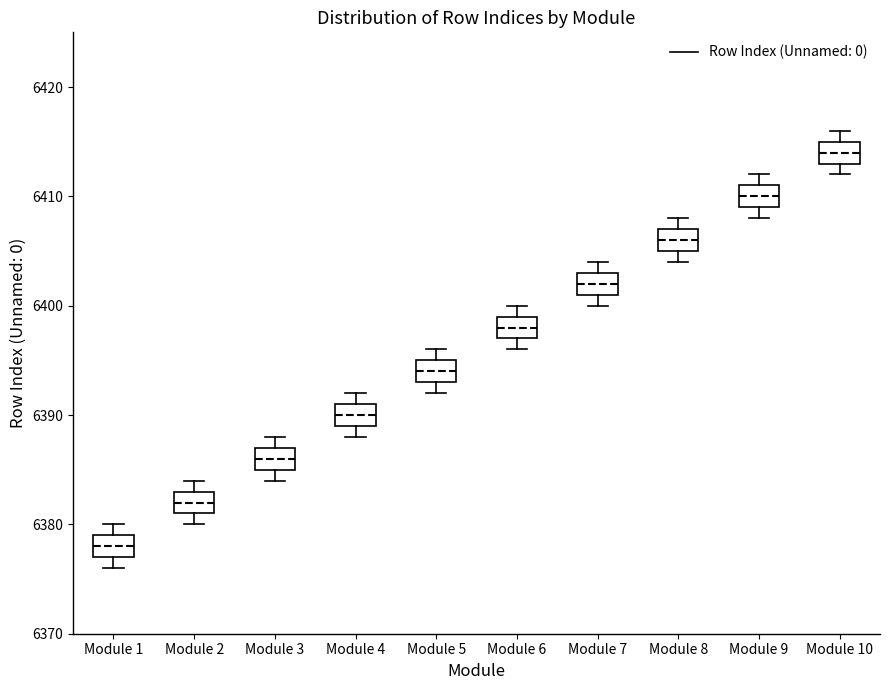

Where does the median line of the box for Module 6 sit on the y-axis? The values are not printed on the chart, so give them approximately, as read against the axis.

6398